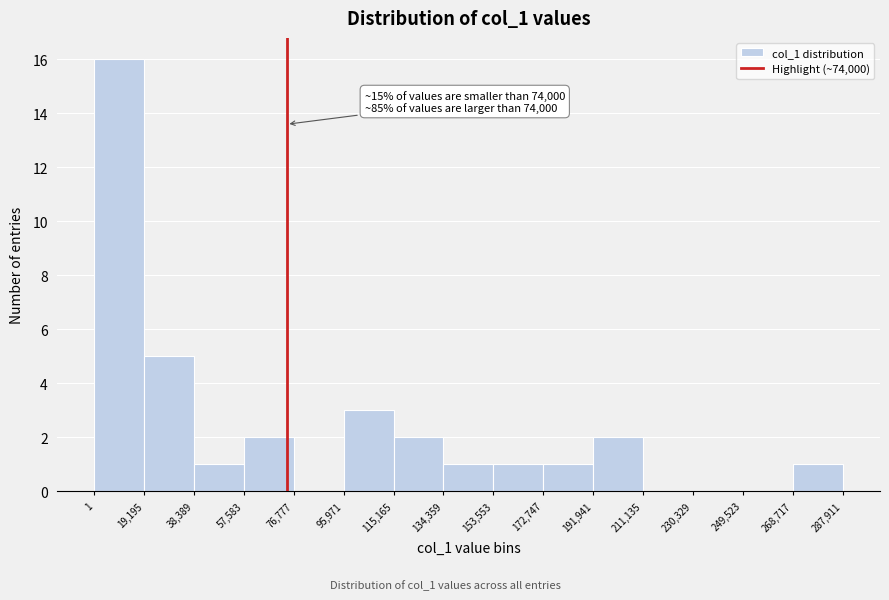

Over which range of the x-axis is the bar tallest?

1 to 19,195